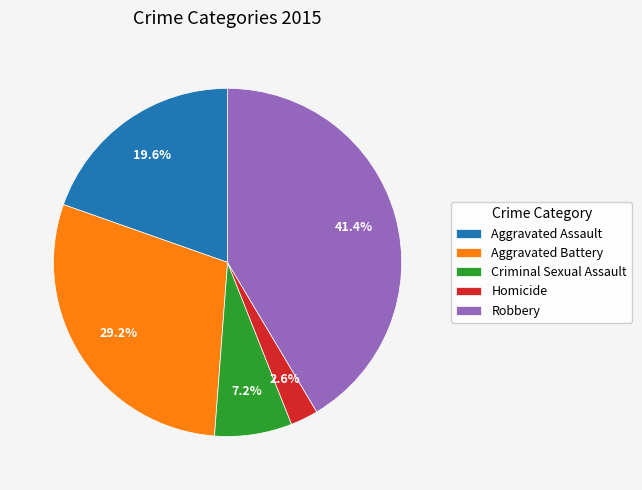

To the nearest percent, what portion does Aggravated Assault represent?

20%